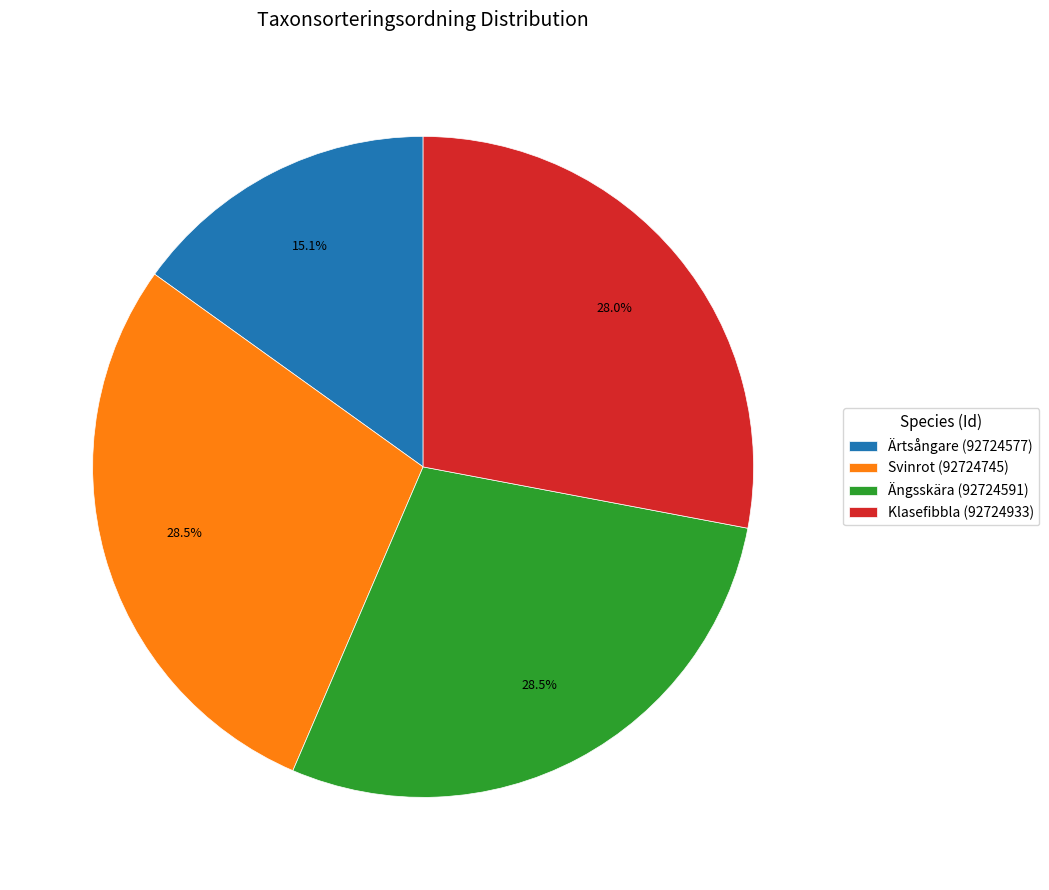

Which has a higher value, Svinrot (92724745) or Ärtsångare (92724577)?

Svinrot (92724745)